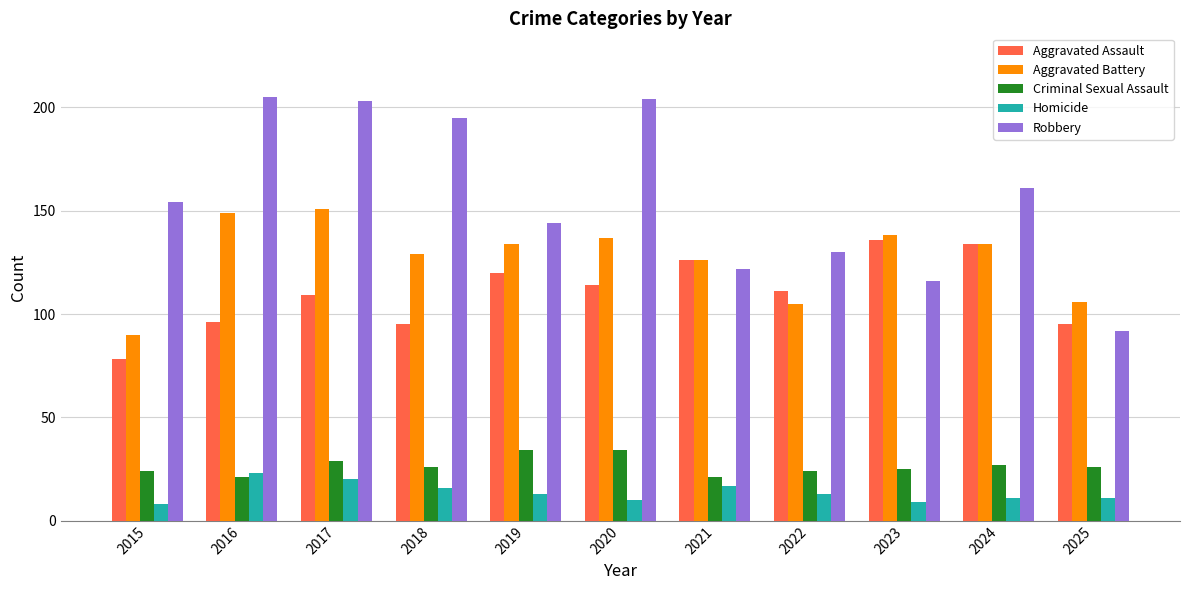

Where is Aggravated Battery nearest to the value 120?

2021